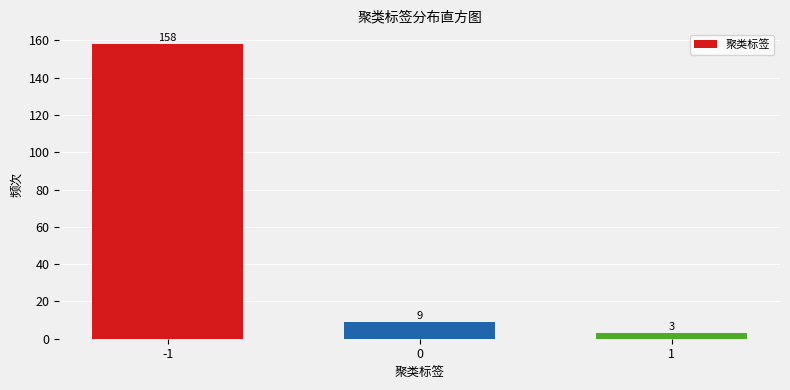

Reading right to left, what are all the values shown in this chart?

1=3	0=9	-1=158